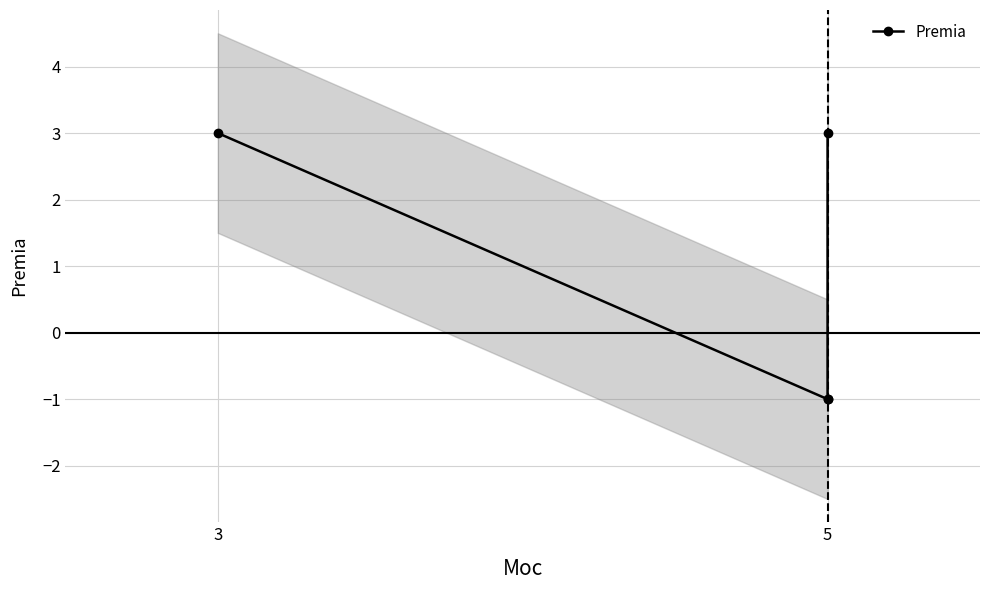

Does the chart display data point markers on the line(s)?

Yes